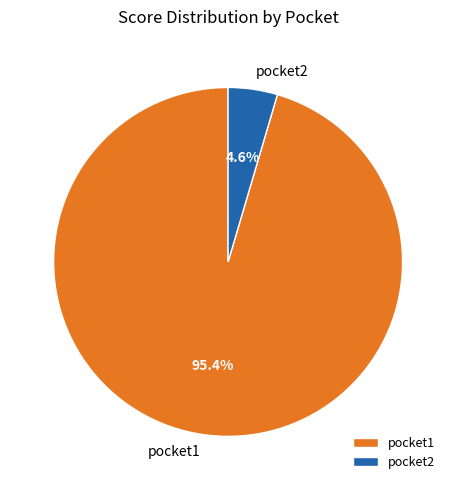

Which slice is the smallest?

pocket2